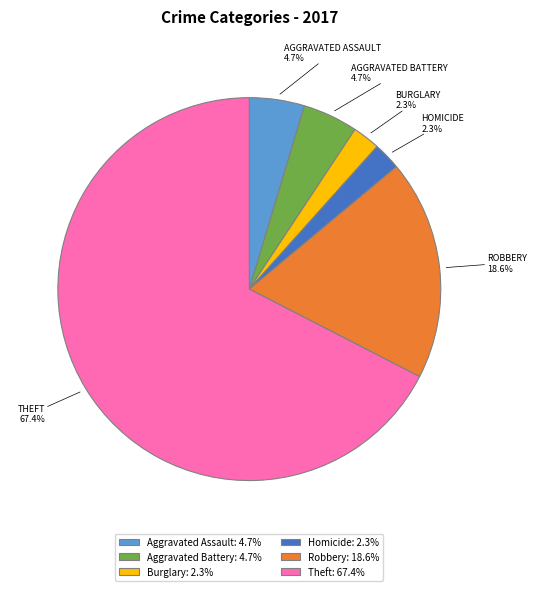

Which has a higher value, Burglary: 2.3% or Aggravated Assault: 4.7%?

Aggravated Assault: 4.7%